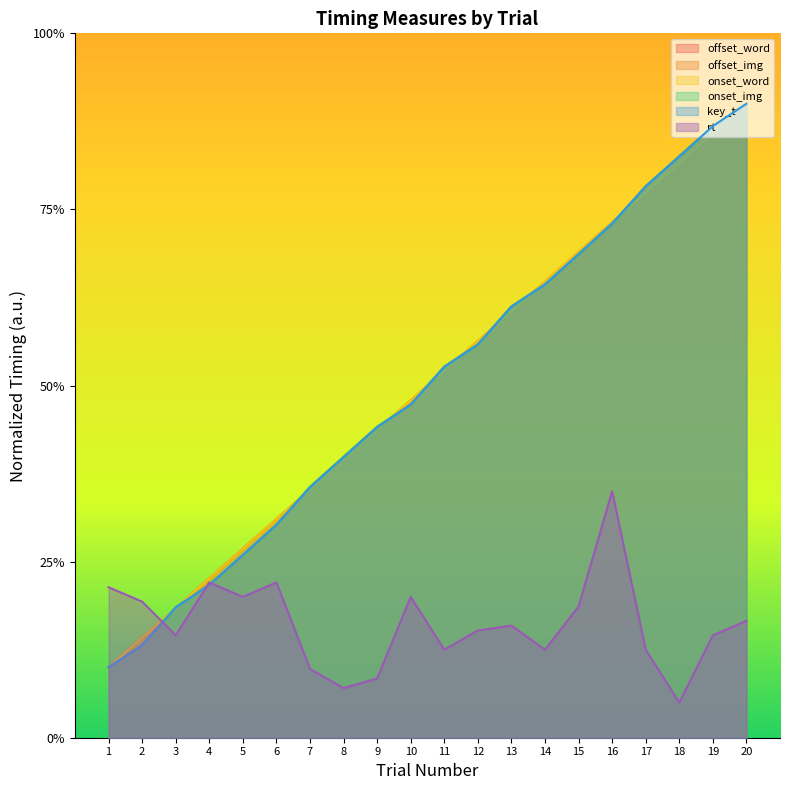

What are all the series names shown in the legend?

offset_word, offset_img, onset_word, onset_img, key_t, rt